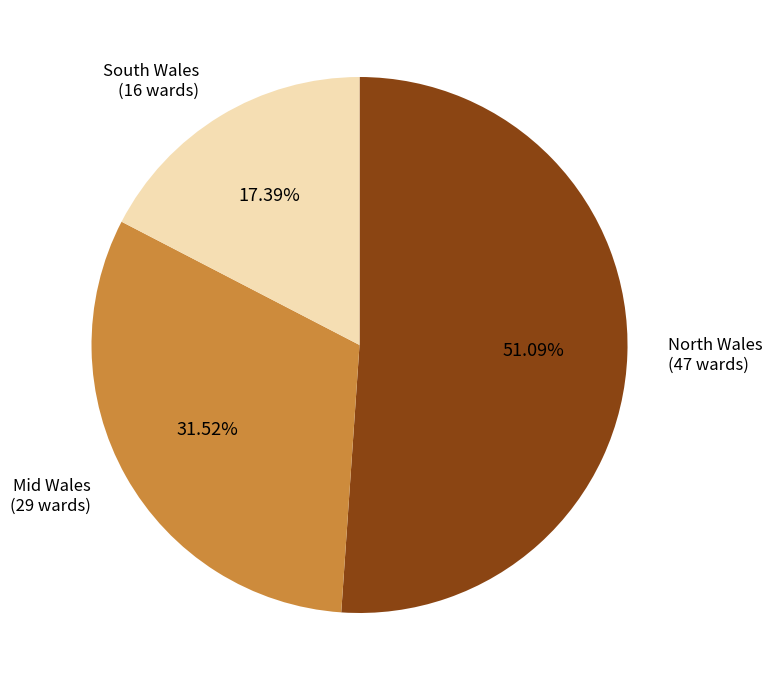

Count the number of slices in the pie.

3